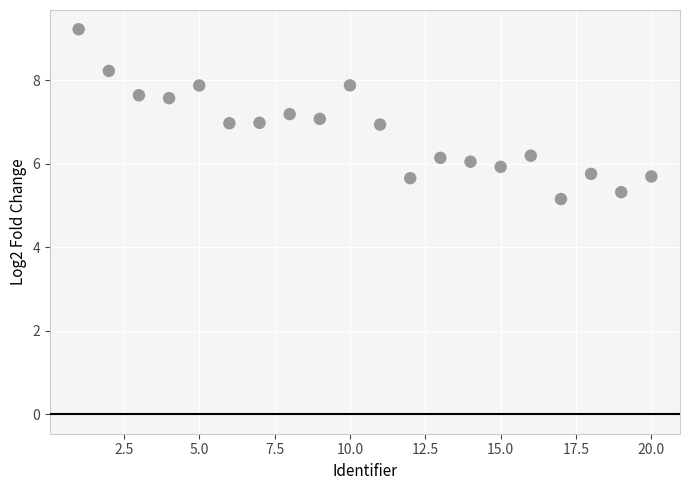

What is the range of Y values (max minus min)?

4.1